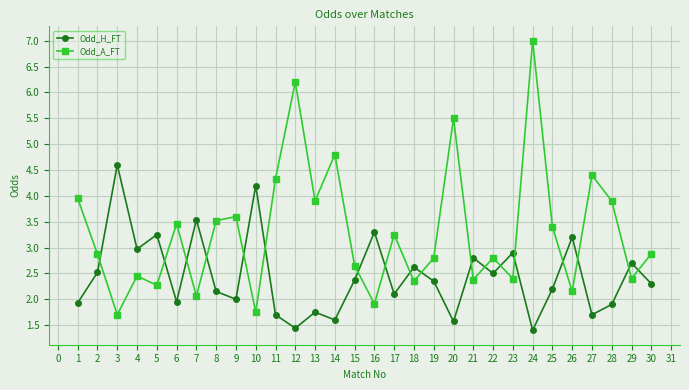

Where is Odd_H_FT nearest to the value 3?

4